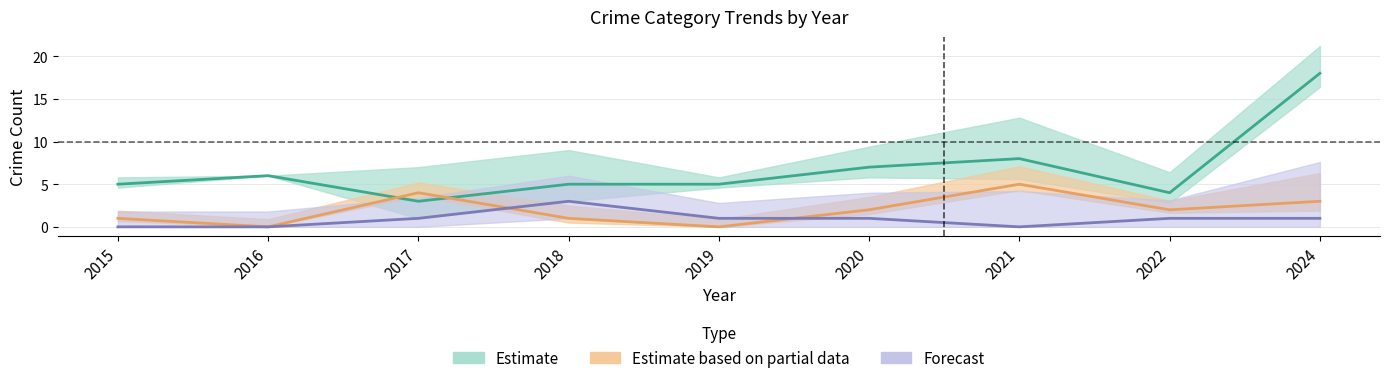

How many interior local peaks does the Aggravated Assault series have?

1